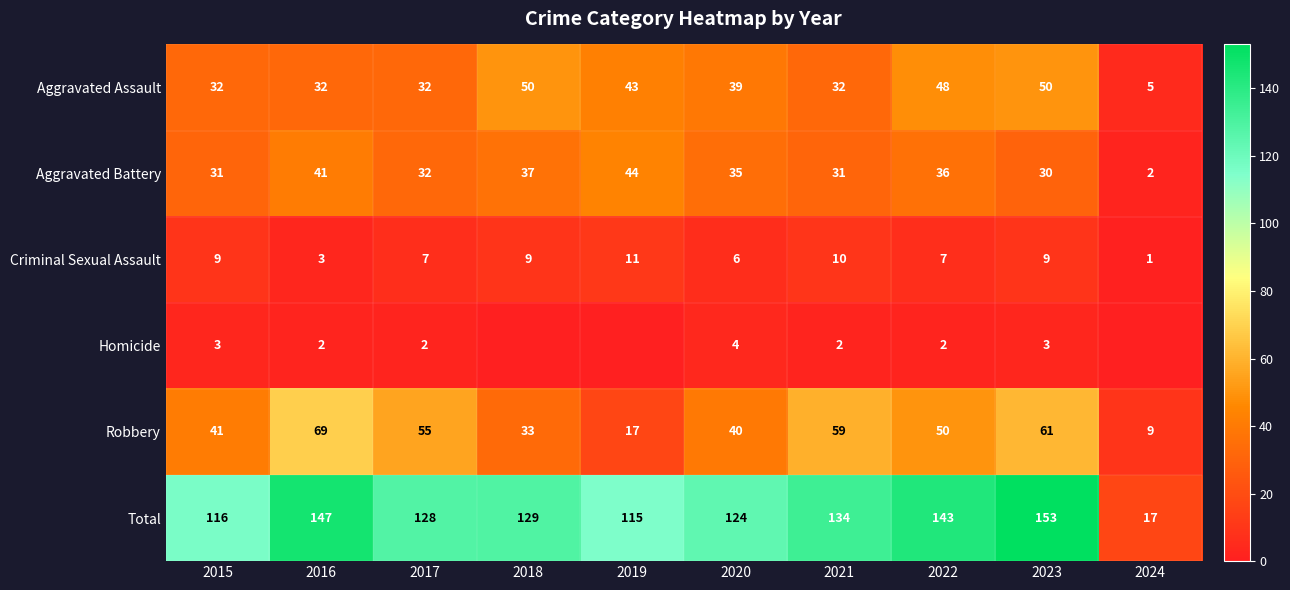

What is the spread (max minus min) of values at 2017?

126